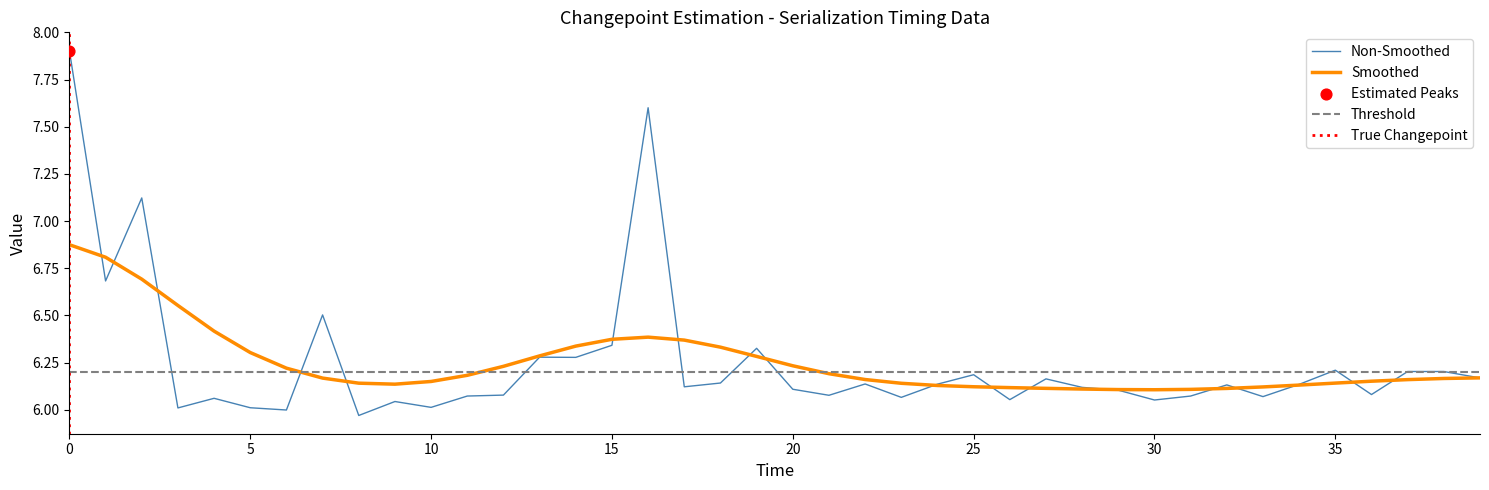

Is it true that Non-Smoothed equals 6.2 at 25?

True